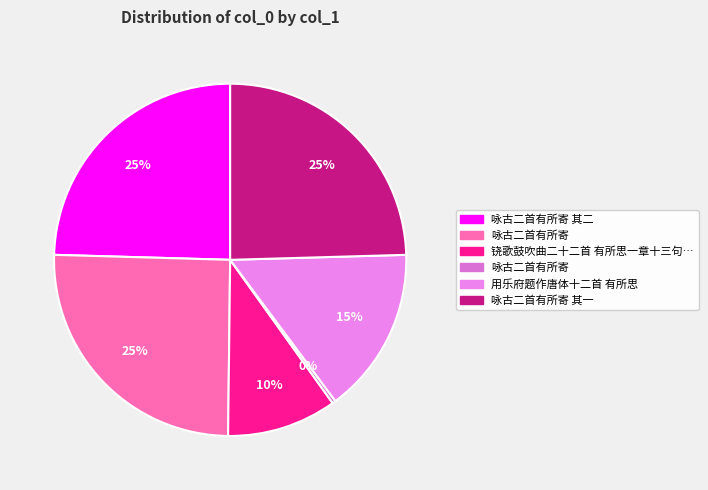

Does any single category account for the majority?

No